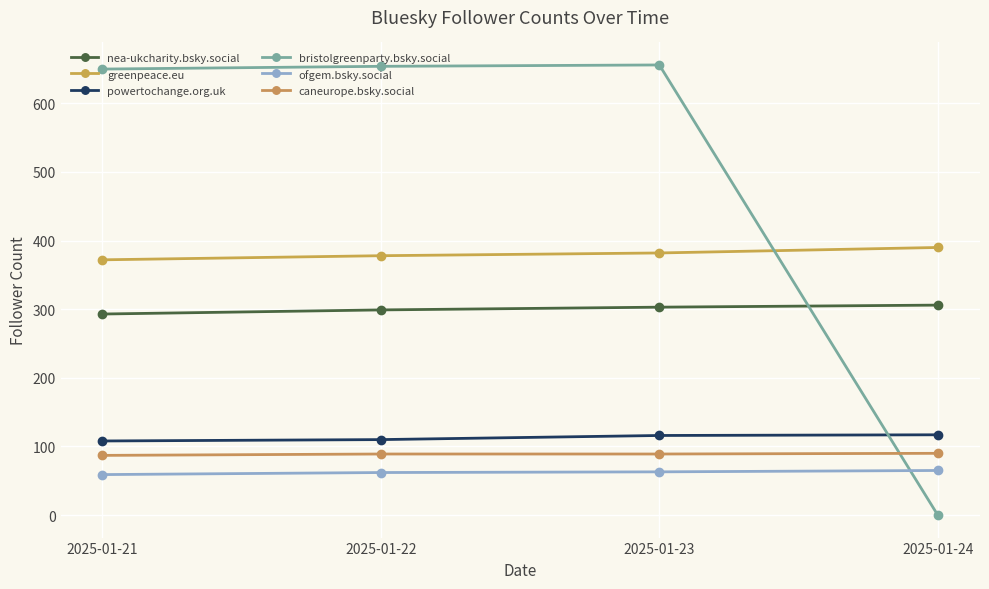

Reading right to left, list all the values displayed in this chart.

nea-ukcharity.bsky.social: 2025-01-24=306	2025-01-23=303	2025-01-22=299	2025-01-21=293
greenpeace.eu: 2025-01-24=390	2025-01-23=382	2025-01-22=378	2025-01-21=372
powertochange.org.uk: 2025-01-24=117	2025-01-23=116	2025-01-22=110	2025-01-21=108
bristolgreenparty.bsky.social: 2025-01-24=0	2025-01-23=656	2025-01-22=654	2025-01-21=650
ofgem.bsky.social: 2025-01-24=65	2025-01-23=63	2025-01-22=62	2025-01-21=59
caneurope.bsky.social: 2025-01-24=90	2025-01-23=89	2025-01-22=89	2025-01-21=87